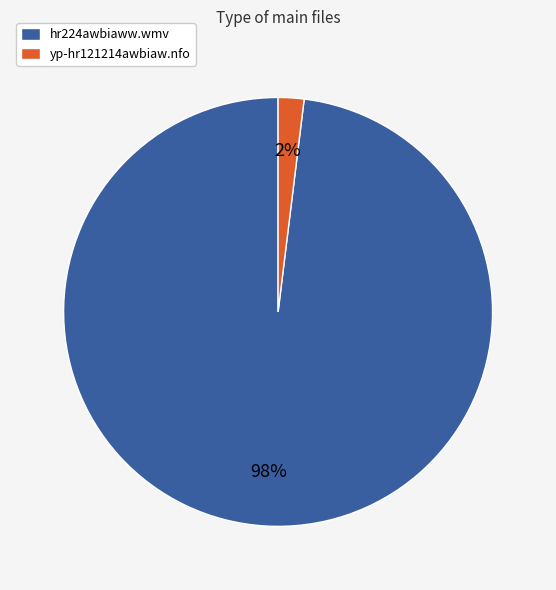

How many segments does this pie chart have?

2